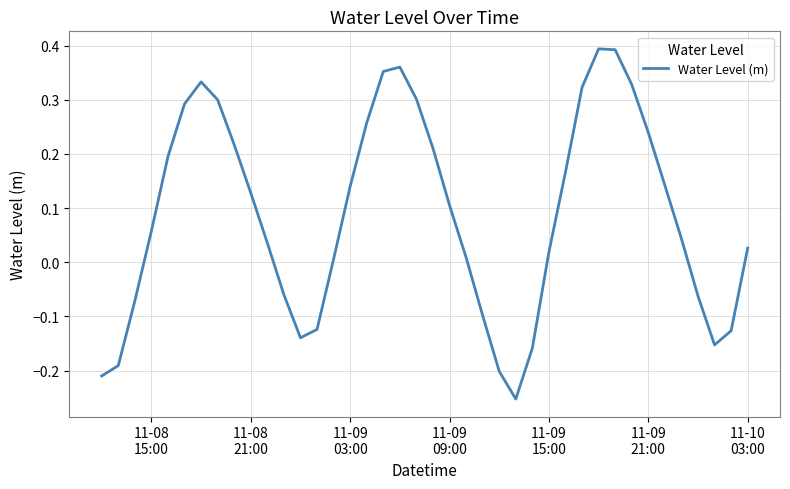

What is the difference between the maximum and minimum values?

0.6